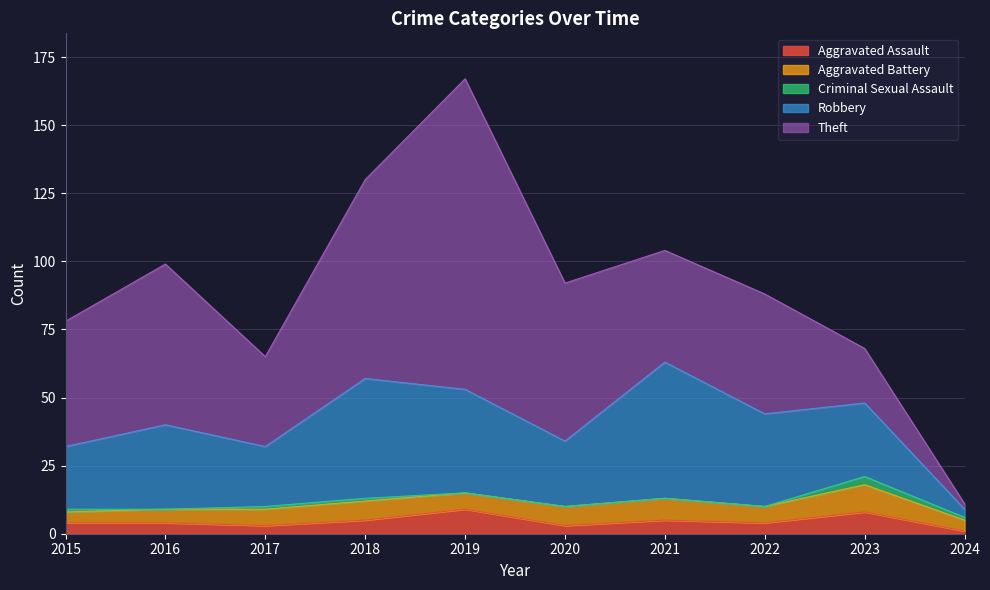

At which category does Robbery reach its first local peak?

2016